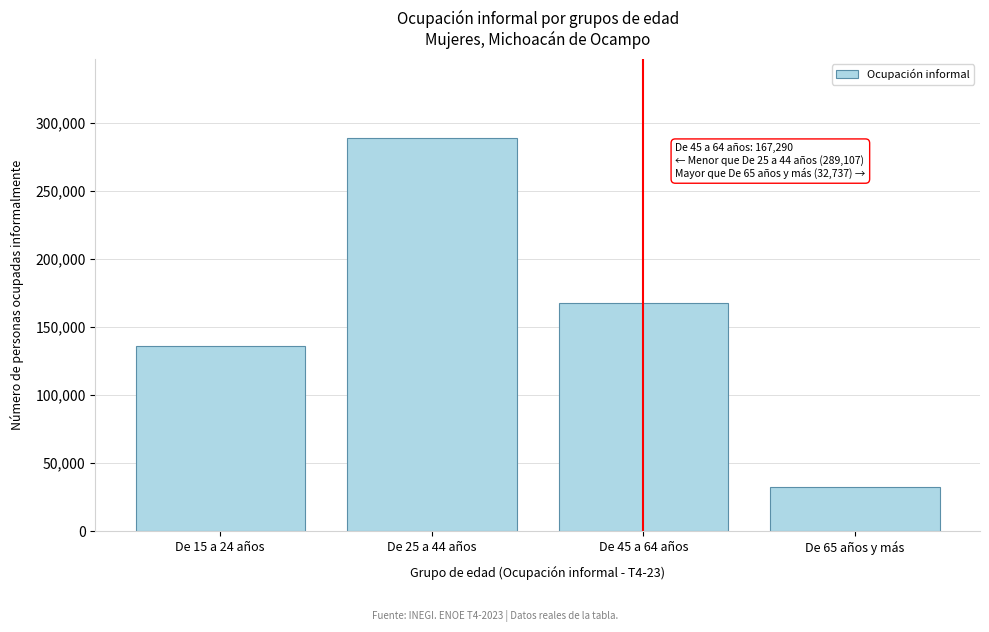

Reading right to left, extract all data points from this chart.

De 65 años y más=32737	De 45 a 64 años=167290	De 25 a 44 años=289107	De 15 a 24 años=136355